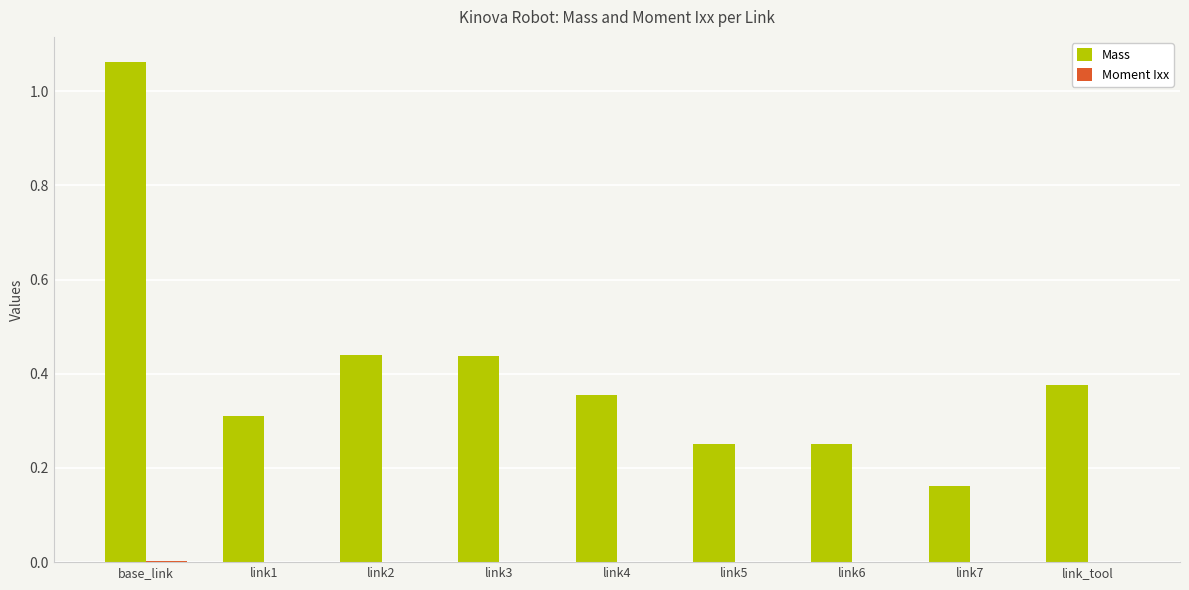

The Mass series shows 0.1 at link6. True or false?

False